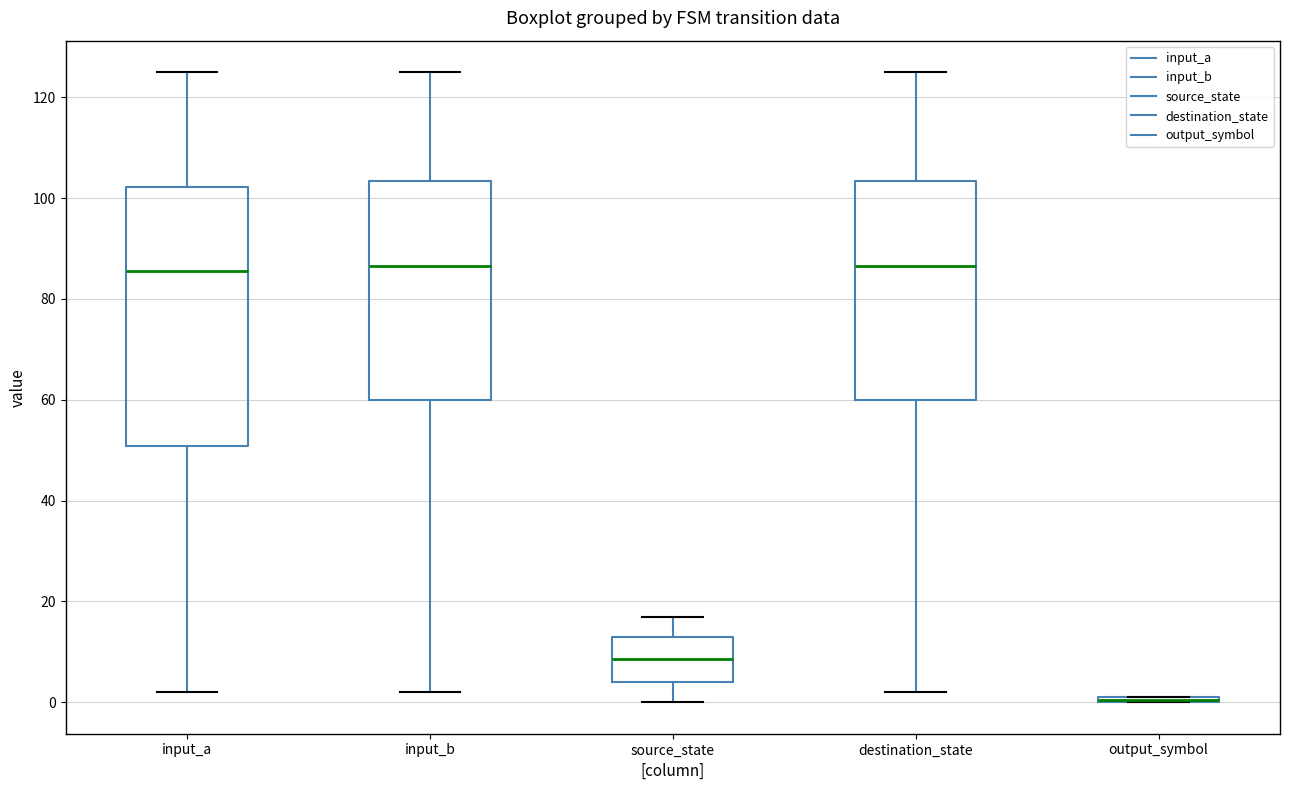

Which box is the tallest, from its lower edge to its upper edge?

input_a